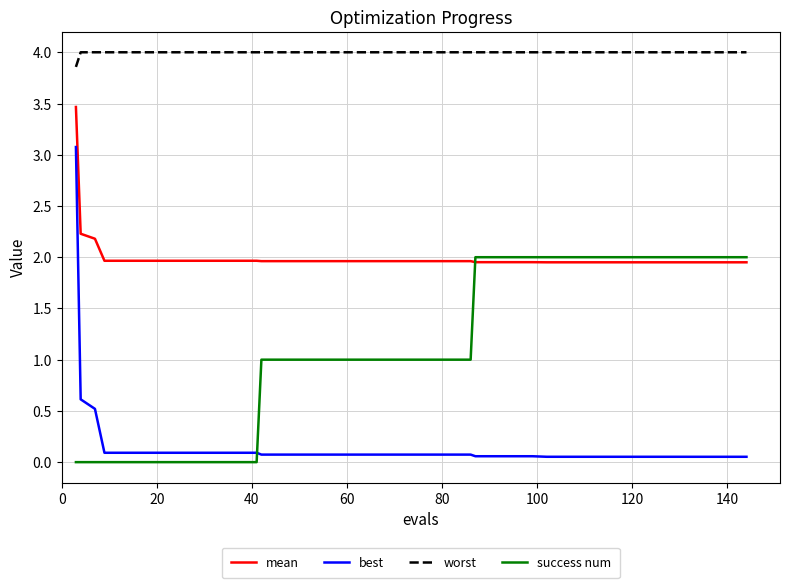

What is the greatest value displayed?

4.0